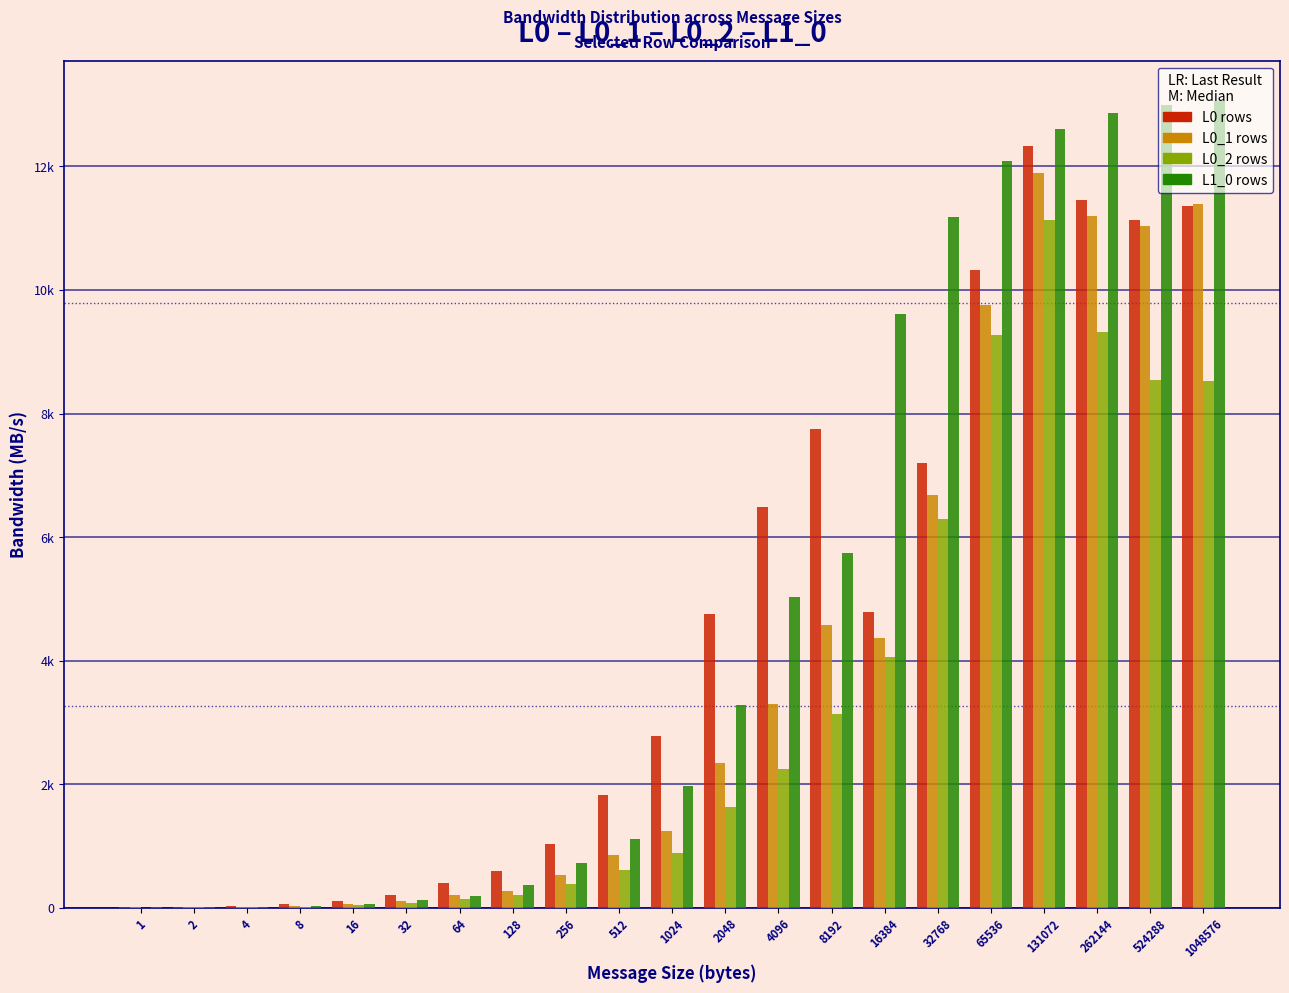

What are all the series names shown in the legend?

L0 rows, L0_1 rows, L0_2 rows, L1_0 rows